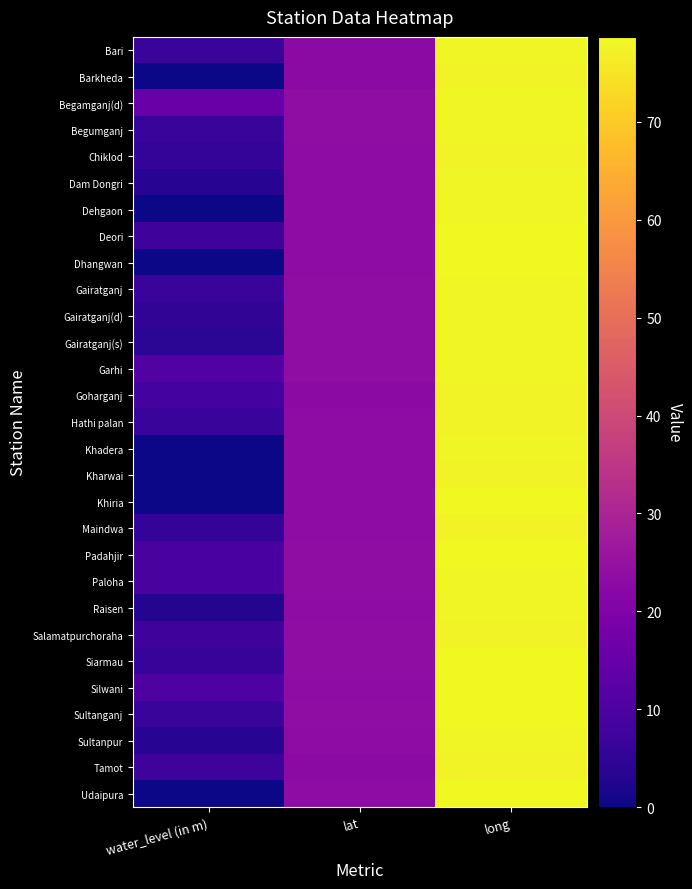

Rank the series at water_level (in m) from lowest to highest value.

Barkheda, Dehgaon, Dhangwan, Khadera, Kharwai, Khiria, Udaipura, Raisen, Sultanpur, Dam Dongri, Gairatganj(s), Gairatganj(d), Chiklod, Maindwa, Siarmau, Sultanganj, Hathi palan, Begumganj, Bari, Gairatganj, Tamot, Deori, Salamatpurchoraha, Goharganj, Padahjir, Paloha, Silwani, Garhi, Begamganj(d)